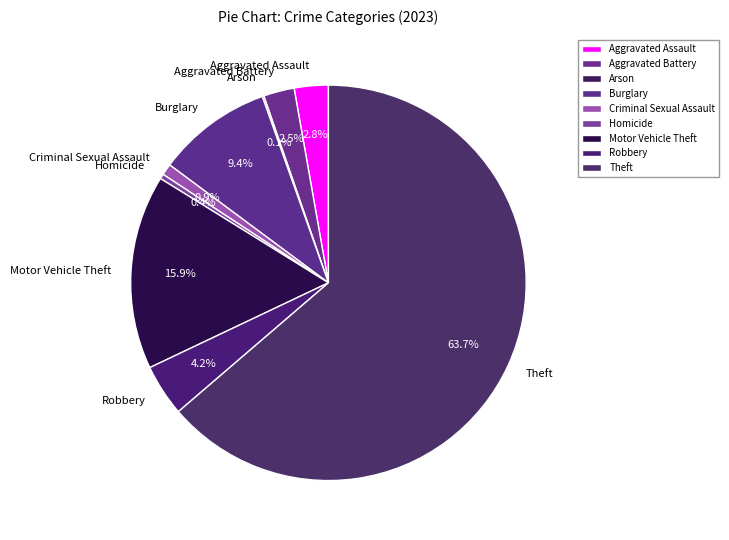

True or false: Motor Vehicle Theft accounts for 30% of the total.

False